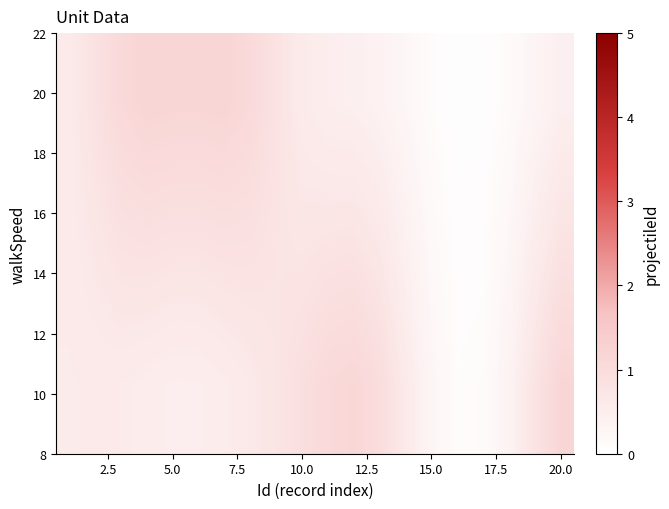

How many data points does each series have?

20